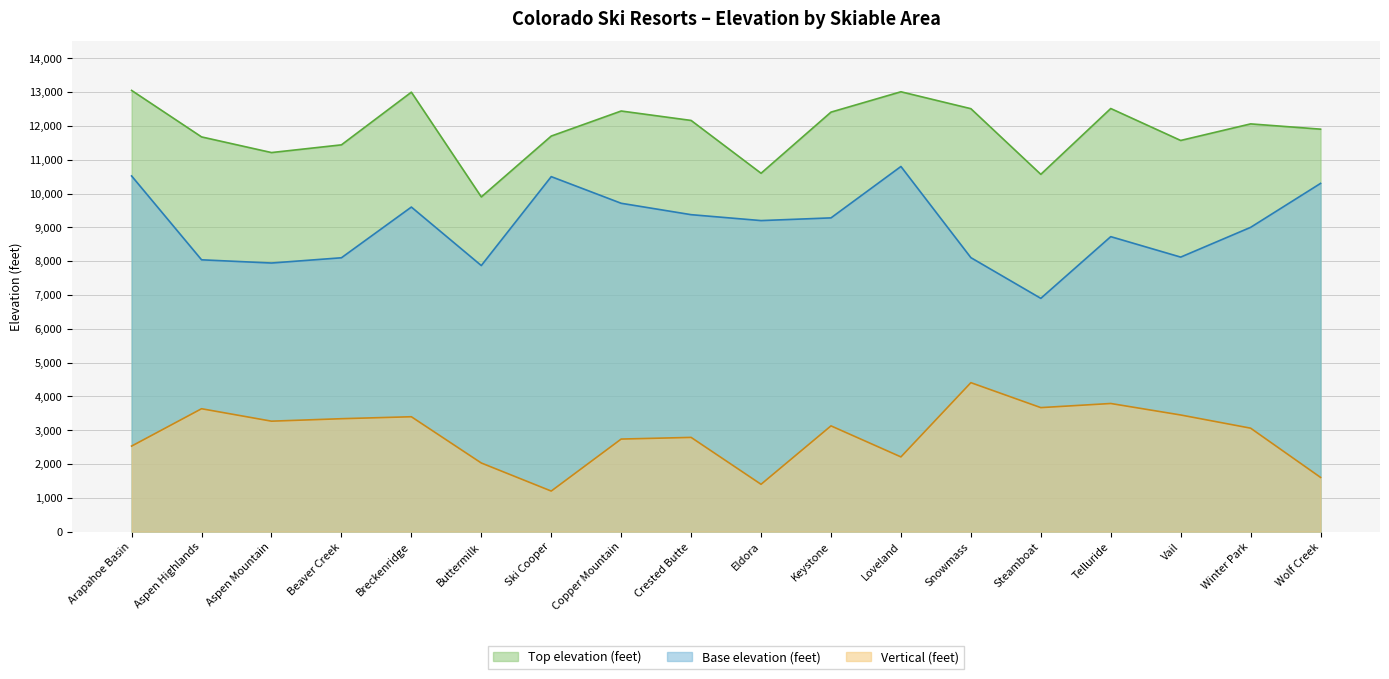

What is the difference between the highest and lowest values at Telluride?

8725